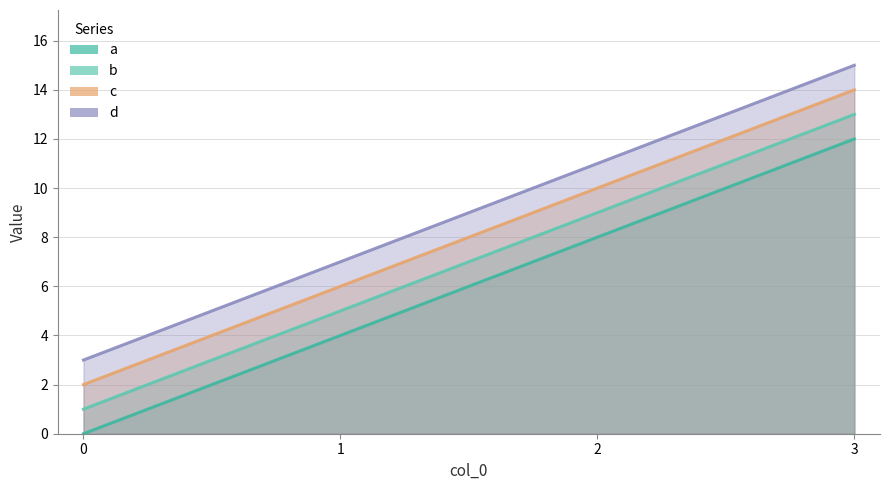

Which series changed the most between 0 and 1?

a